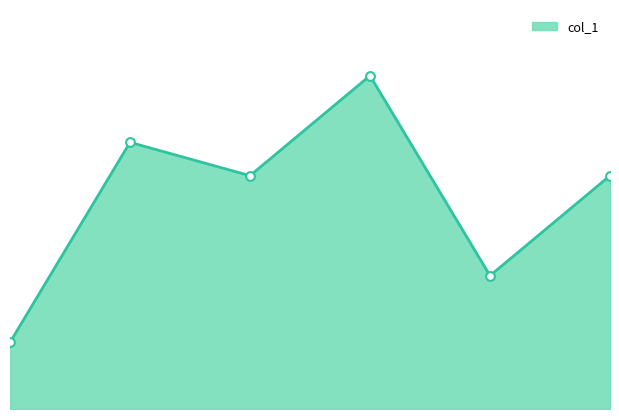

Between 2 and 3, which is larger?

3